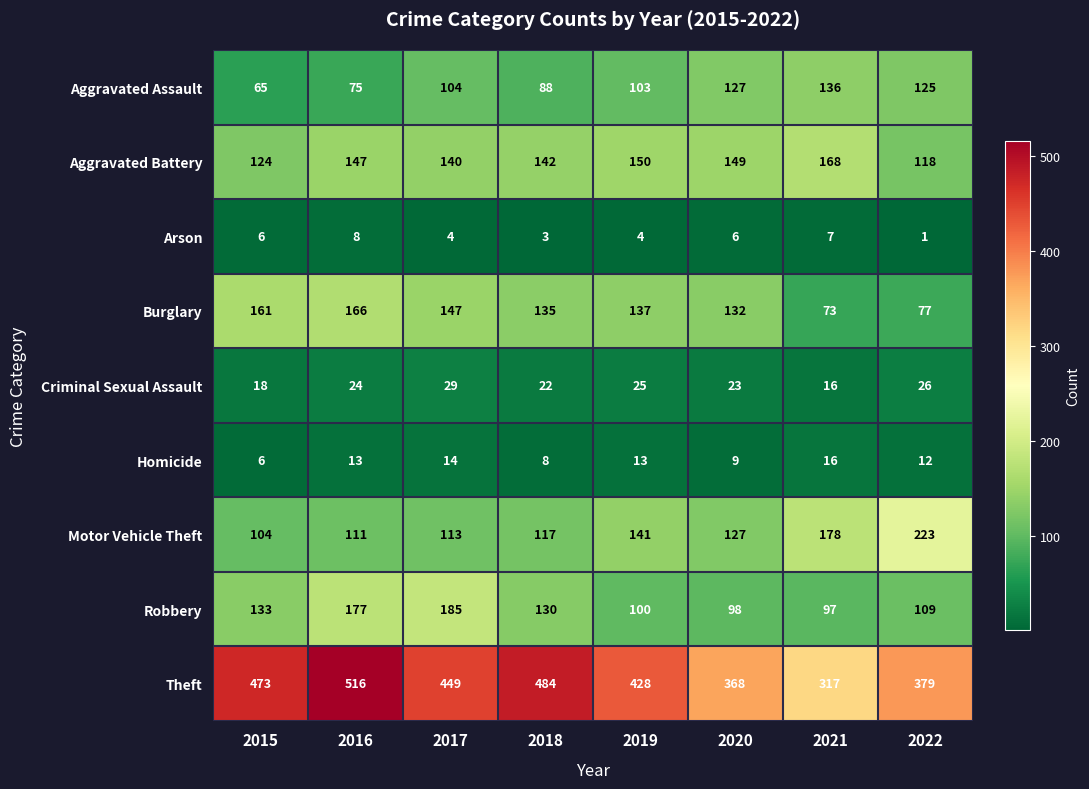

At which category is the sum across all series the highest?

2016